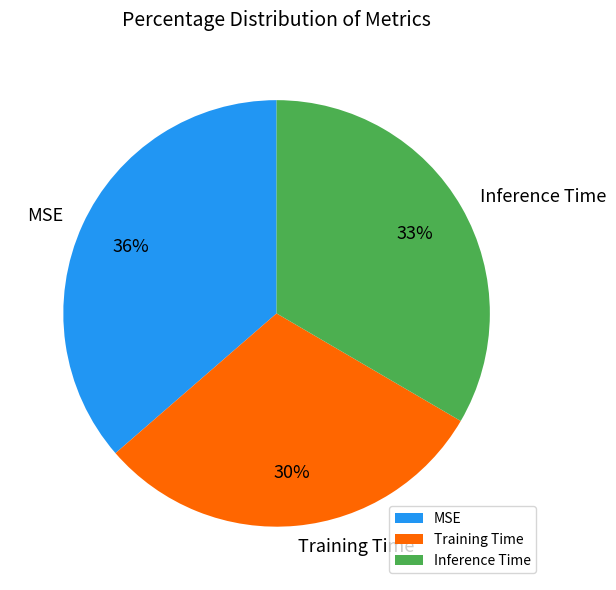

The Inference Time slice represents 33% of the pie. True or false?

True